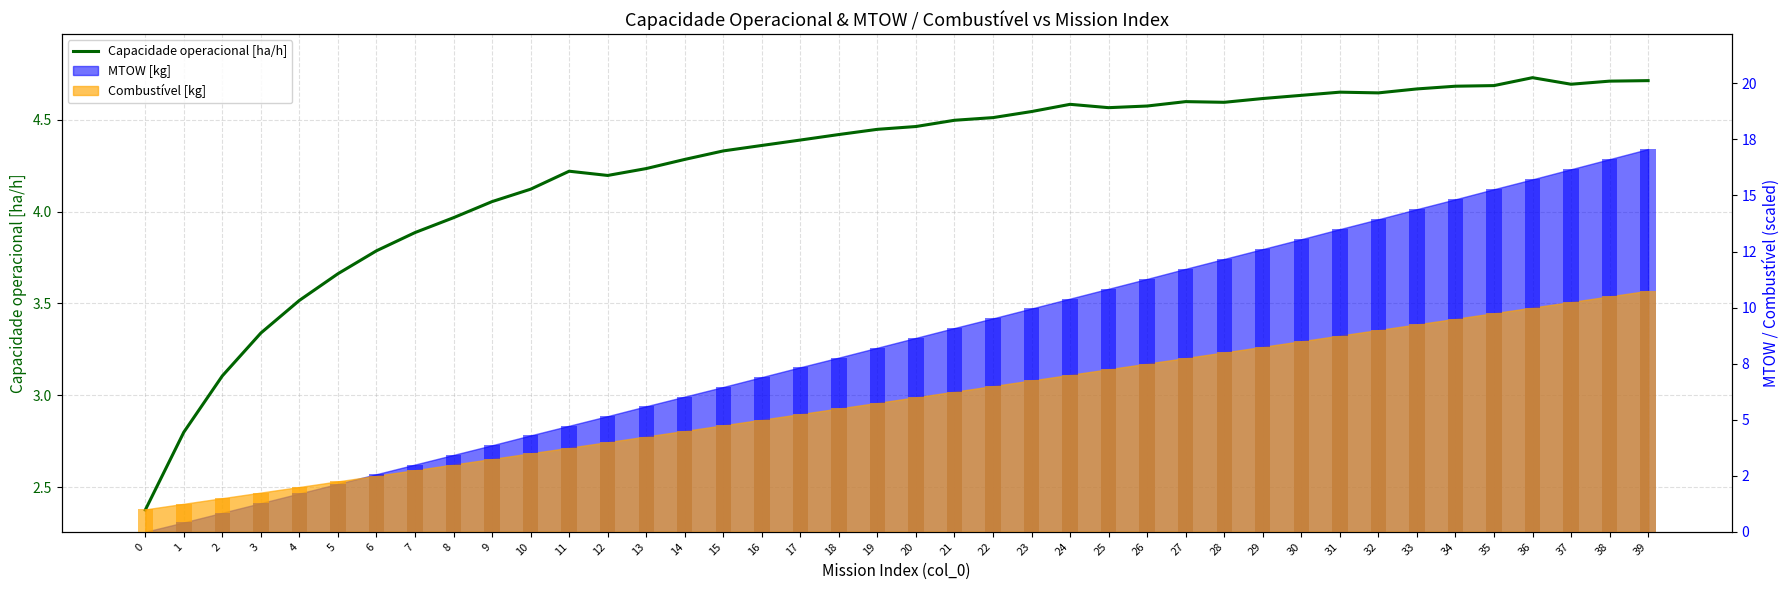

What is the value of the 17th bar from the left?

4.4